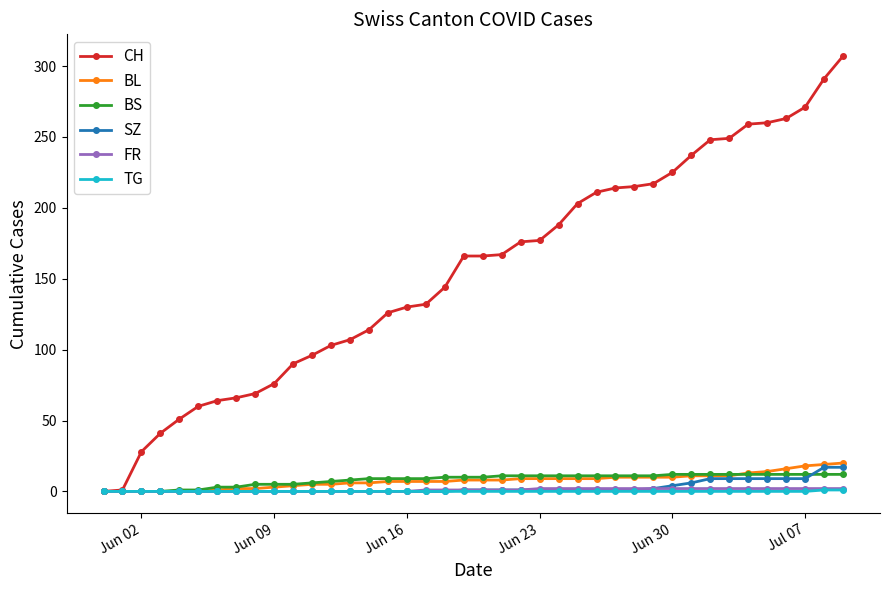

How many series are shown in this chart?

6